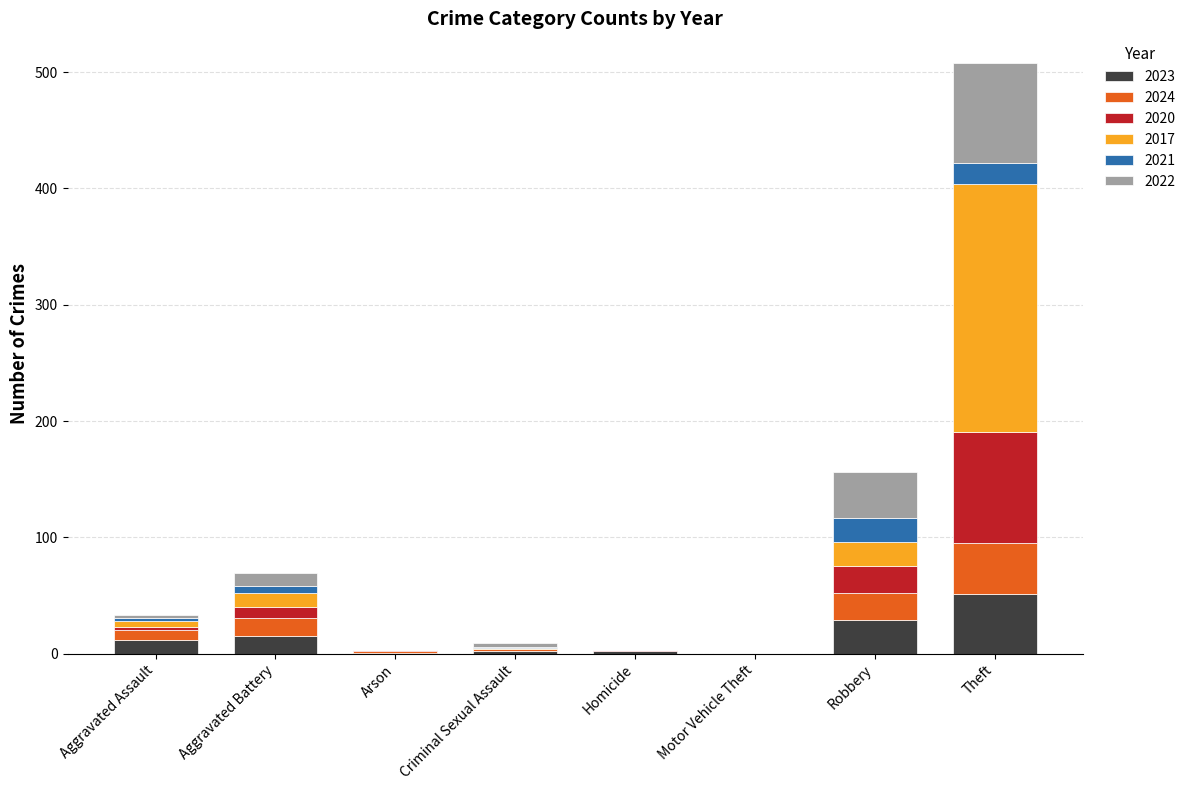

The value of 2023 at Robbery is 29. True or false?

True